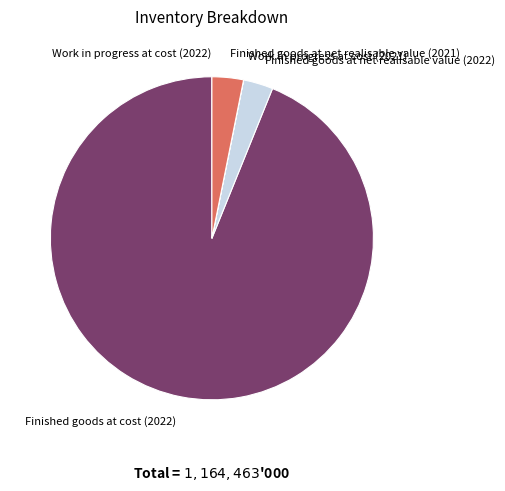

Does Finished goods at cost (2022) account for over 50% of the chart?

Yes